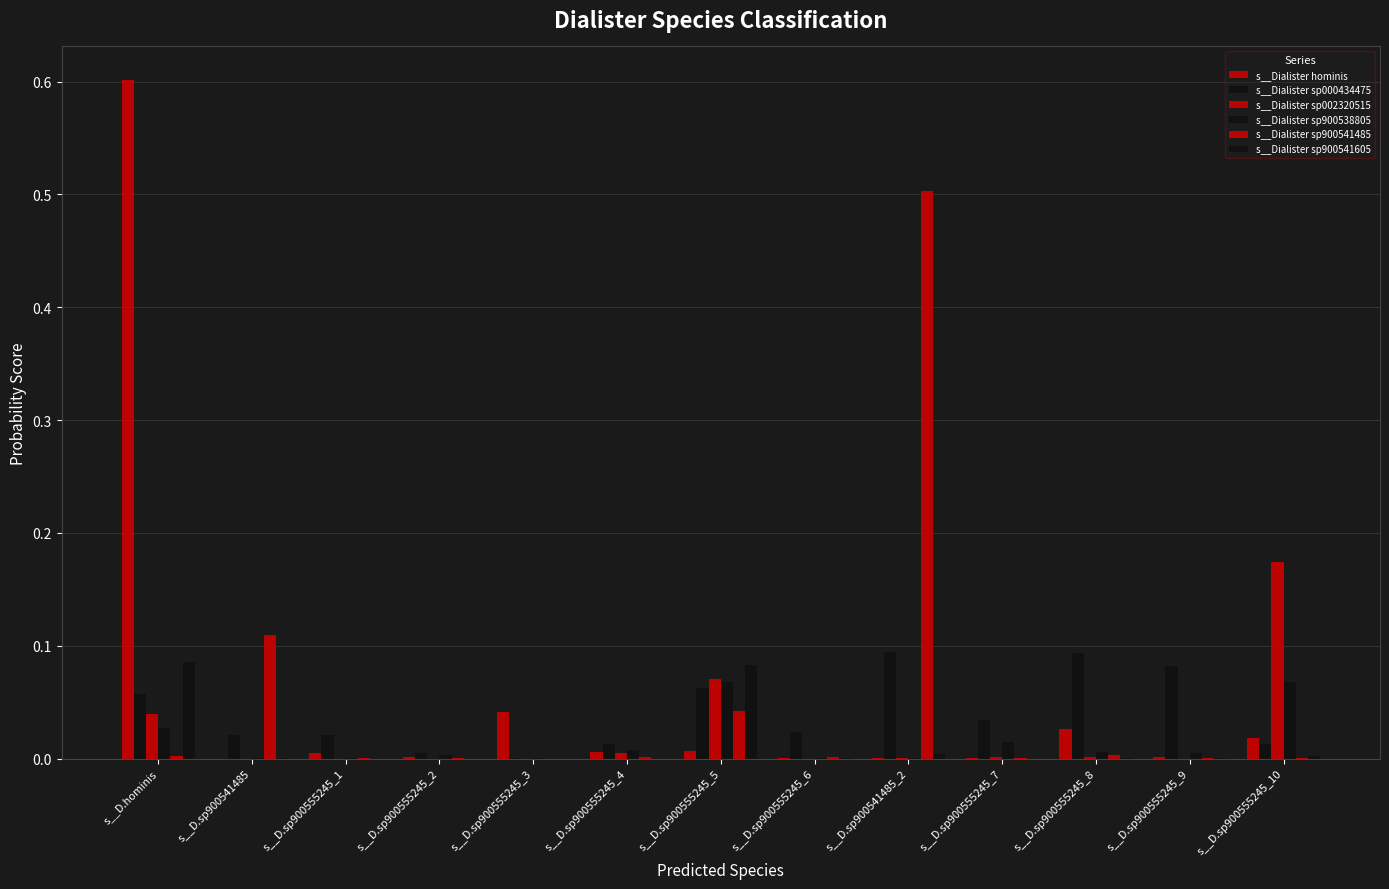

The s__Dialister sp002320515 series shows 0.0 at s__D.sp900555245_8. True or false?

False